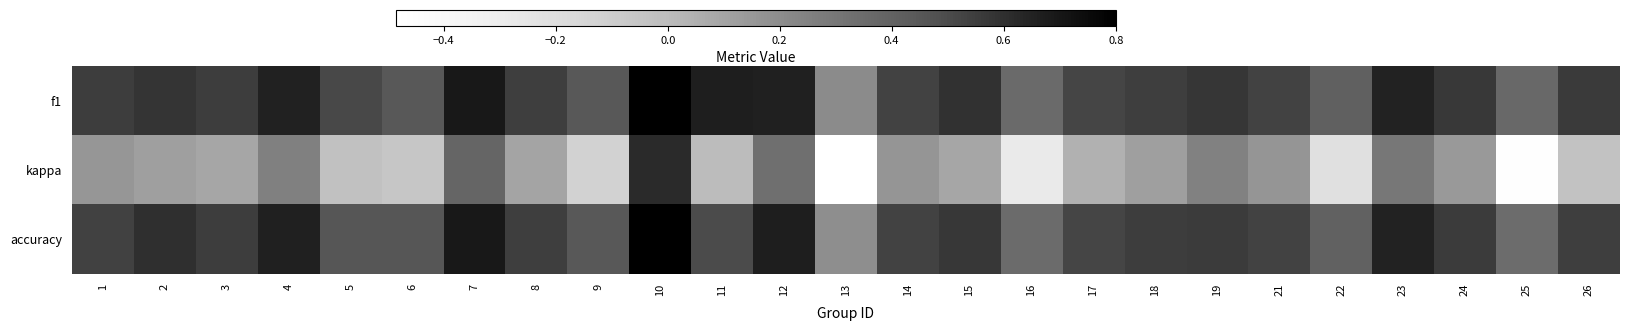

Which series has the widest spread of values?

kappa